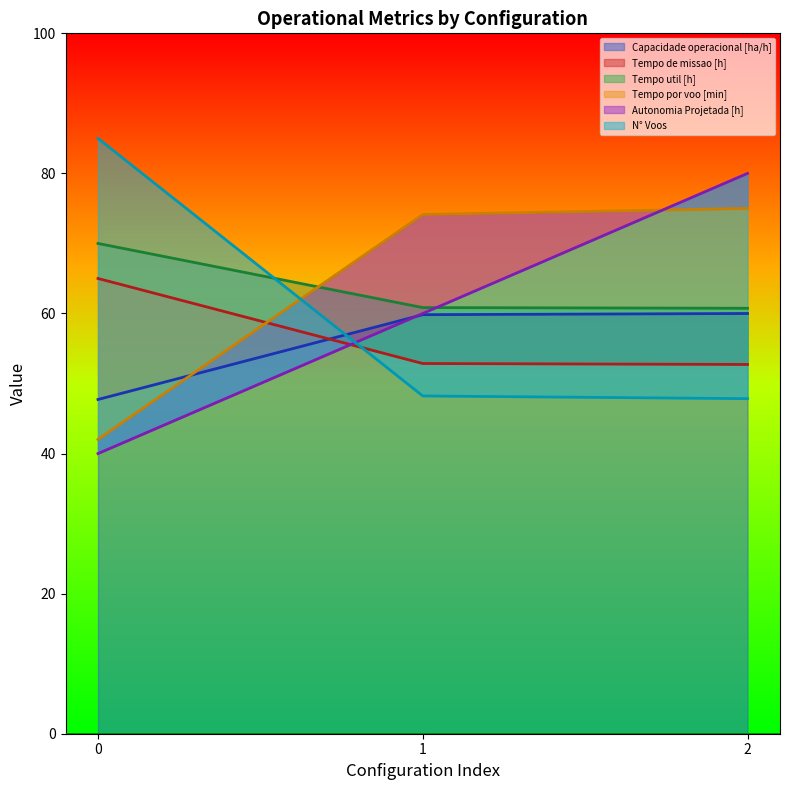

List the labels in order of Capacidade operacional [ha/h] value, smallest first.

0, 1, 2